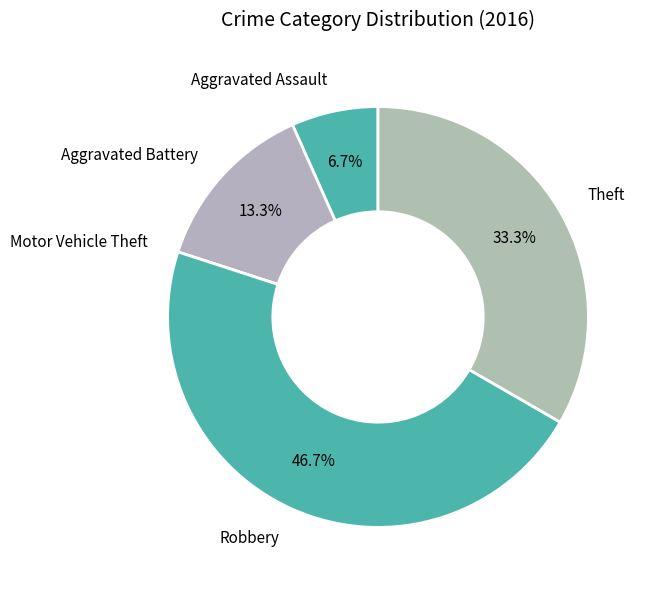

Which category has the biggest portion of the pie?

Robbery